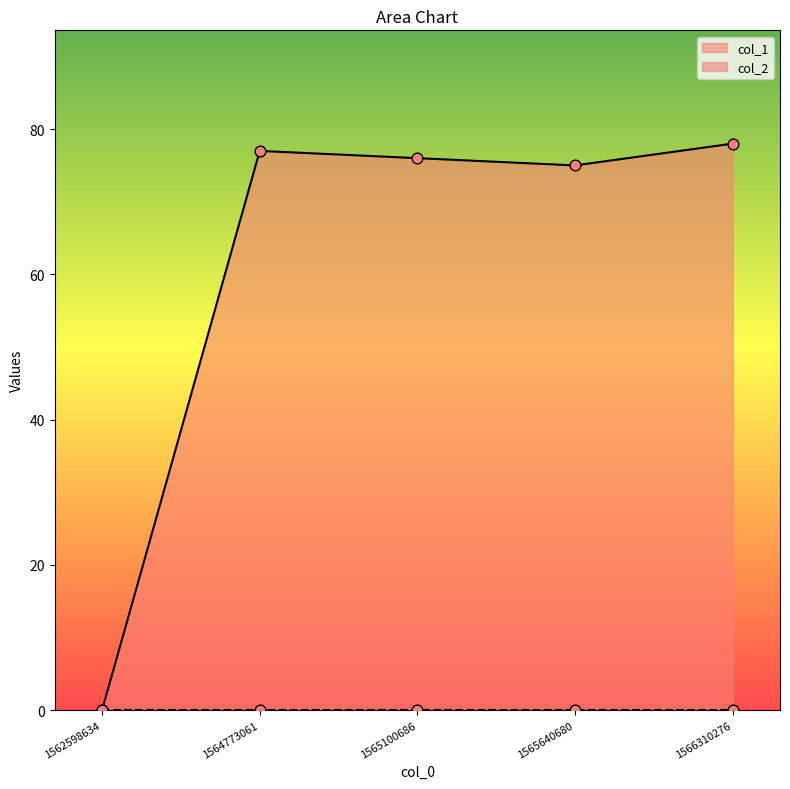

What is the change in value from 1564773061 to 1565640680?

-2